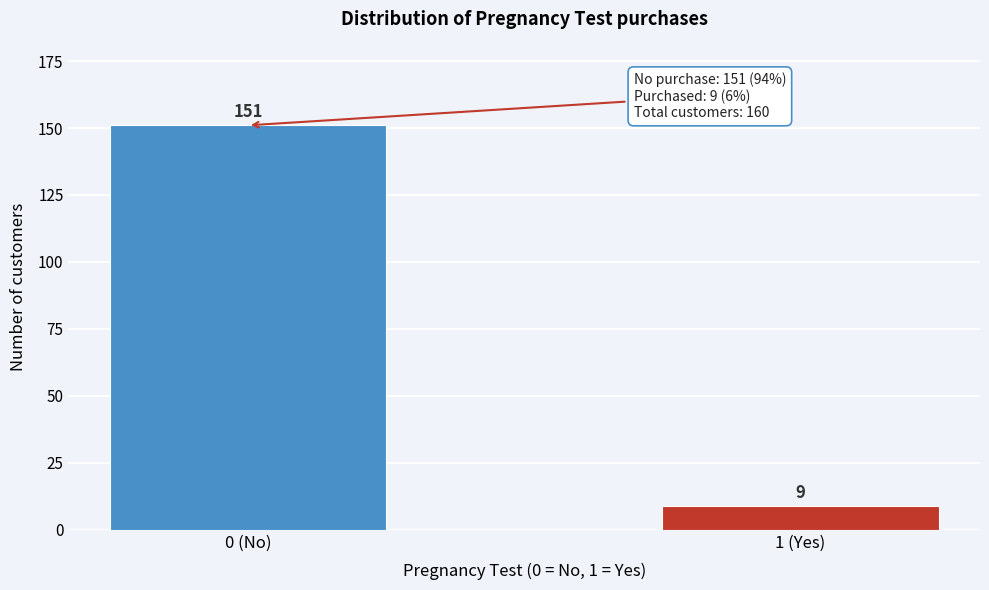

Reading left to right, transcribe all the data shown in this chart.

0 (No)=151	1 (Yes)=9